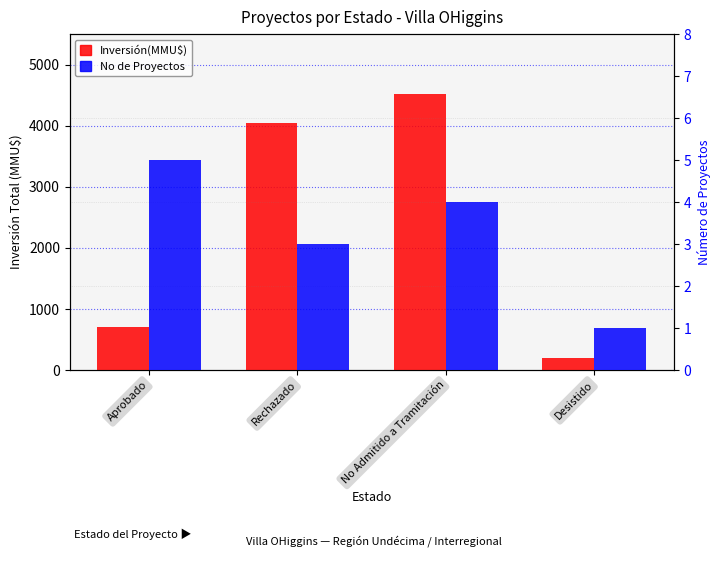

Is the value of Inversión(MMU$) at Aprobado greater than the value of No de Proyectos at Desistido?

Yes